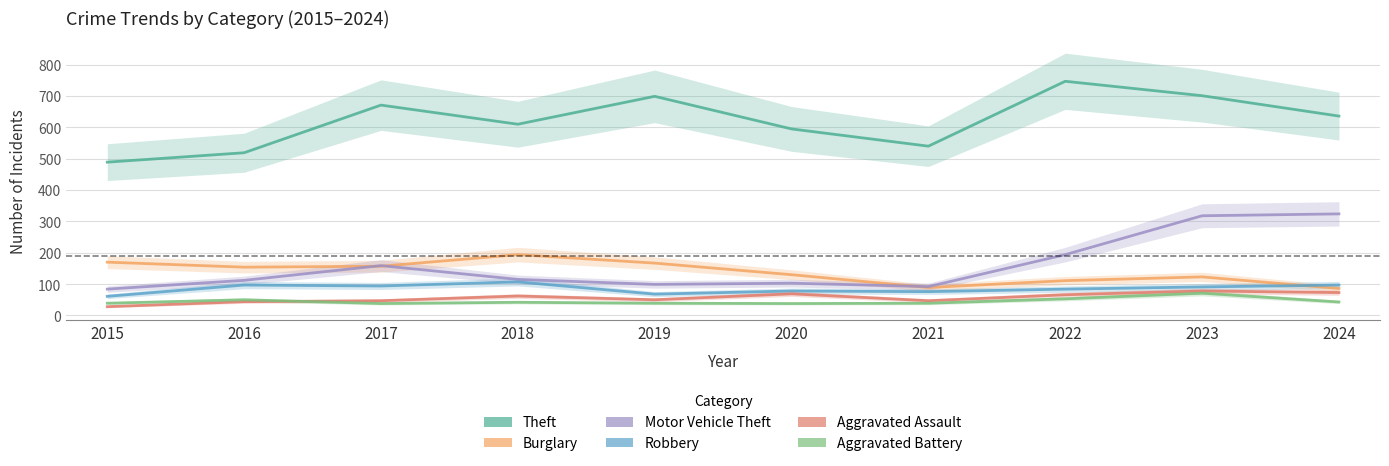

At which category is the sum across all series the highest?

2023